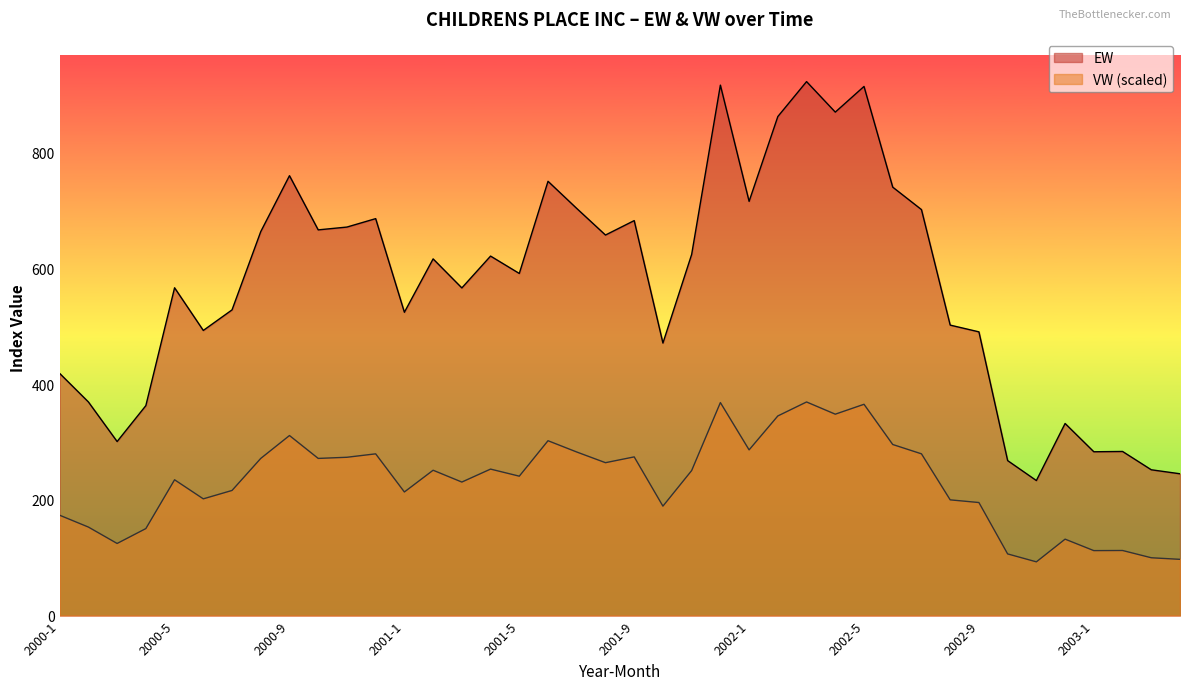

What is the total value across all series at 2000-3?

425.2